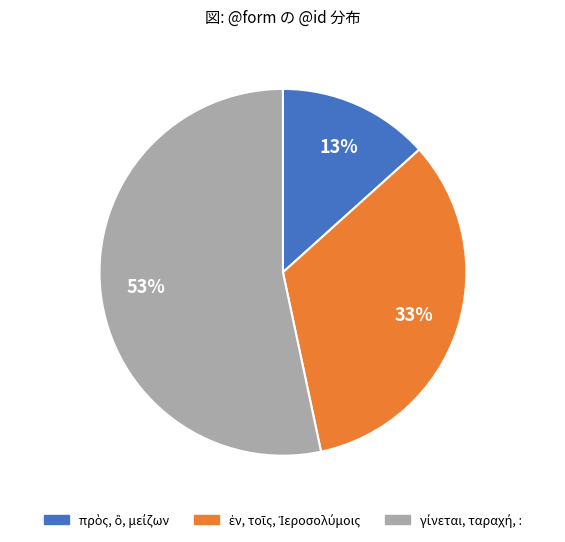

To the nearest percent, what is the average slice percentage?

33%